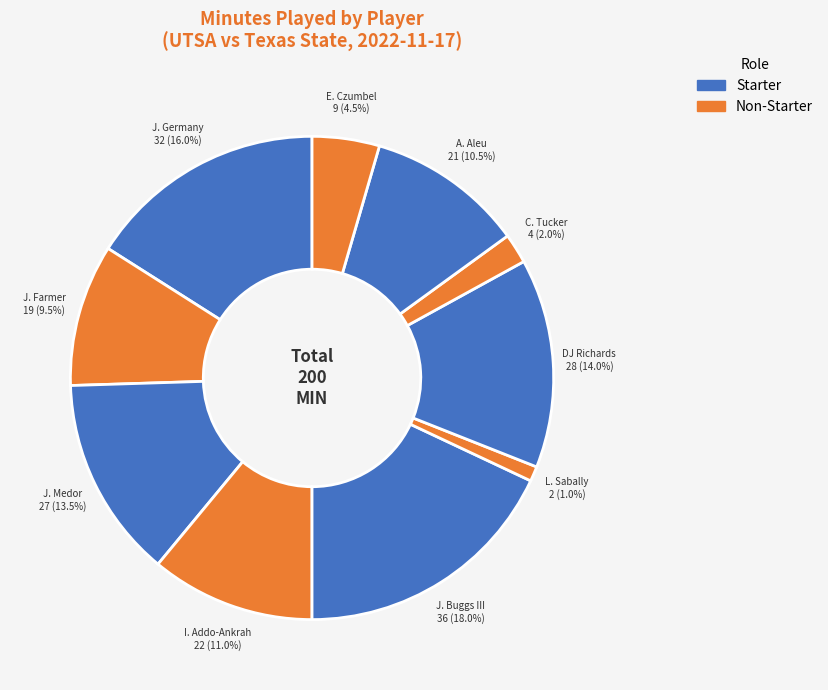

To the nearest percent, what is the average slice percentage?

10%